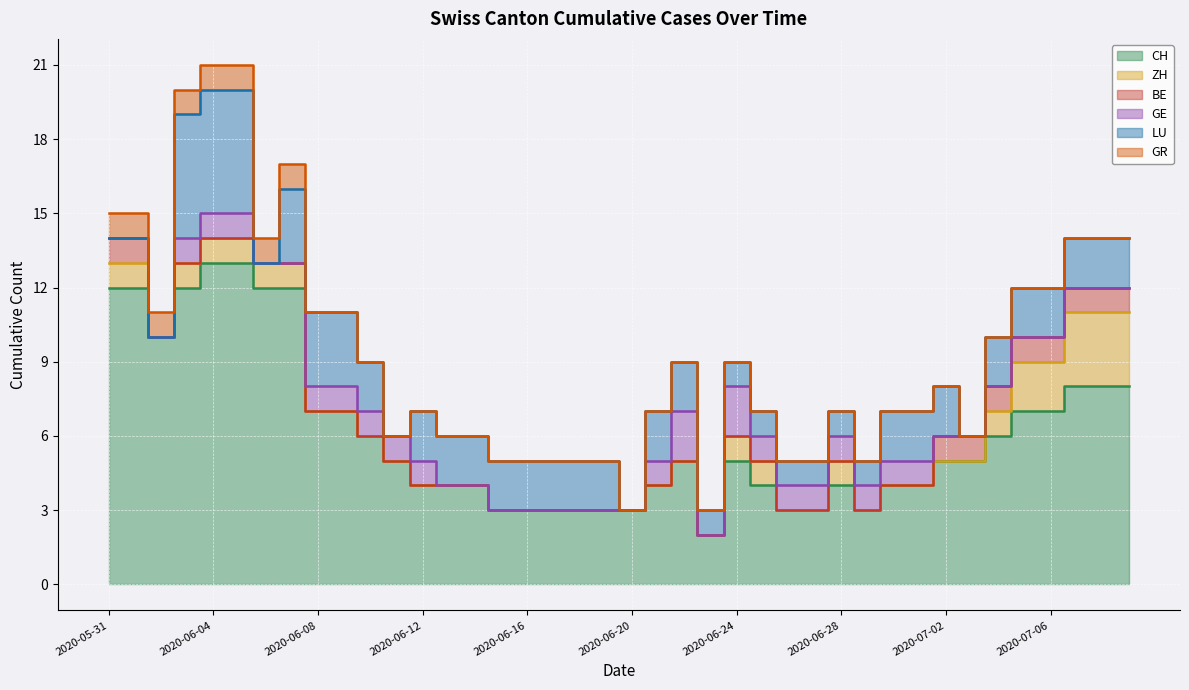

What is the difference between the maximum and minimum values in the LU series?

5